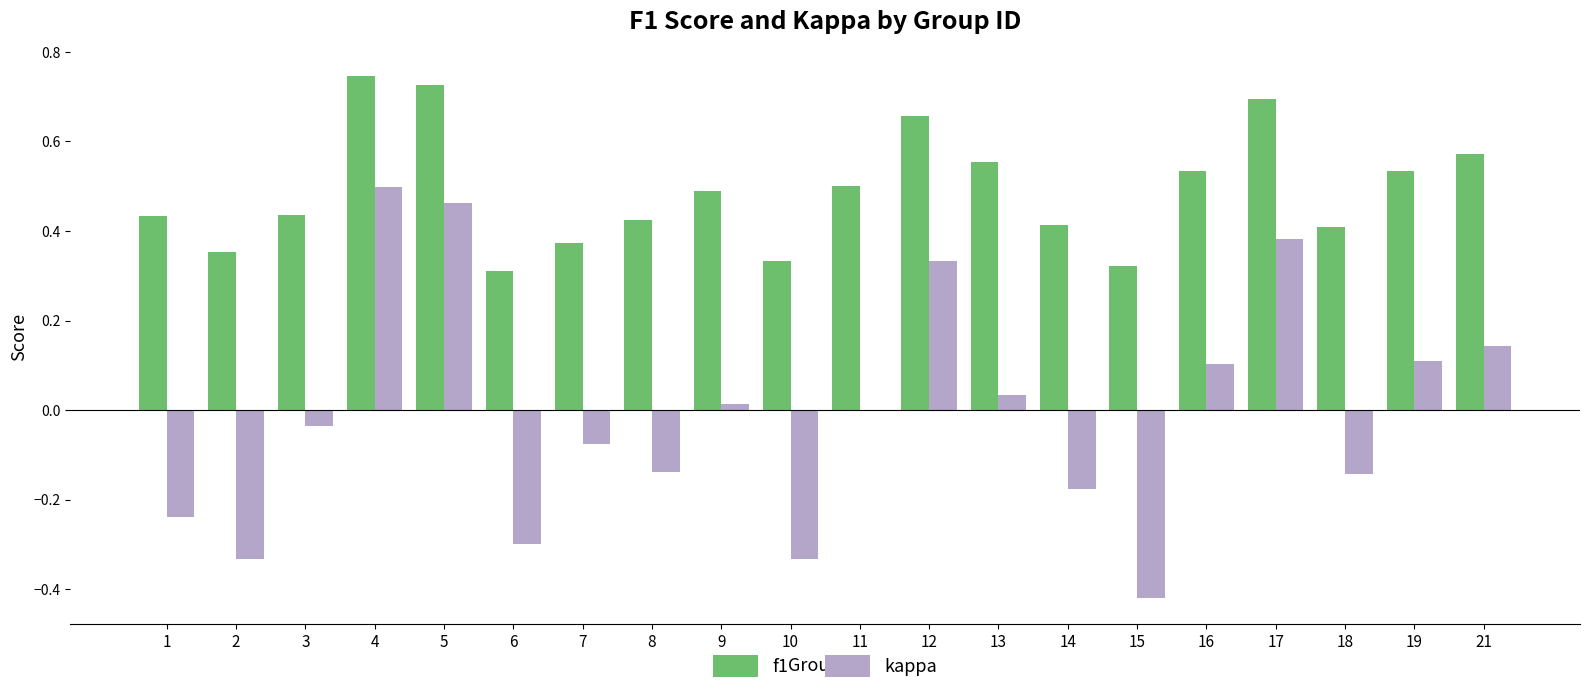

At which label does kappa first exceed 0?

4